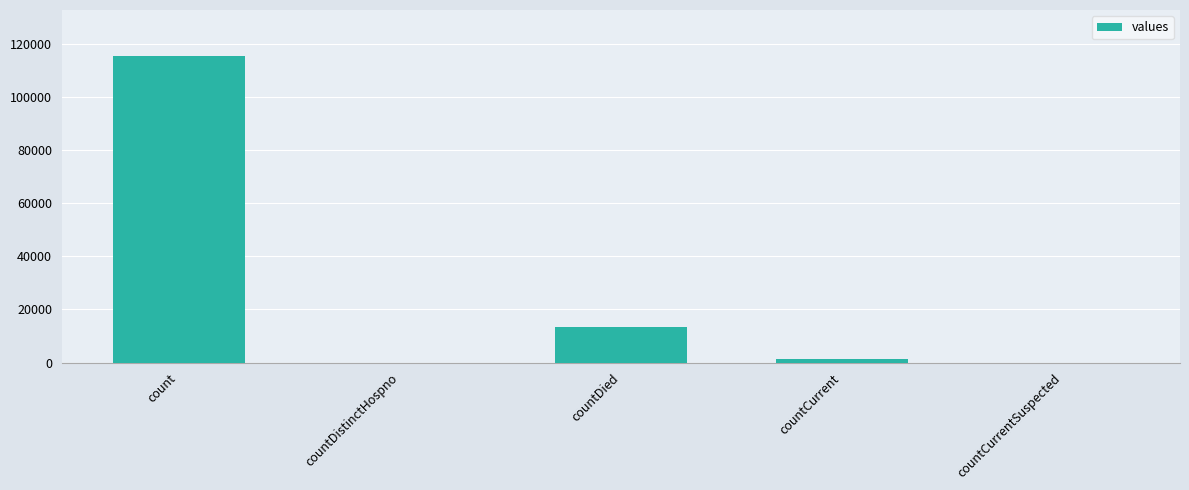

Which has a higher value, count or countDied?

count